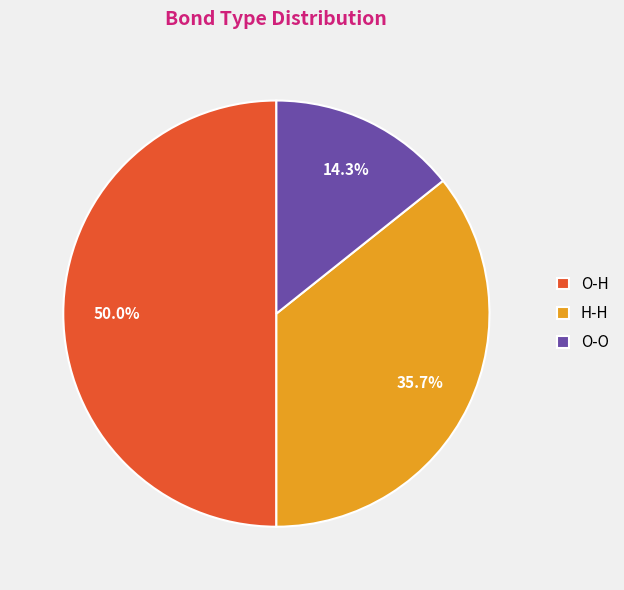

Which category has the biggest portion of the pie?

O-H